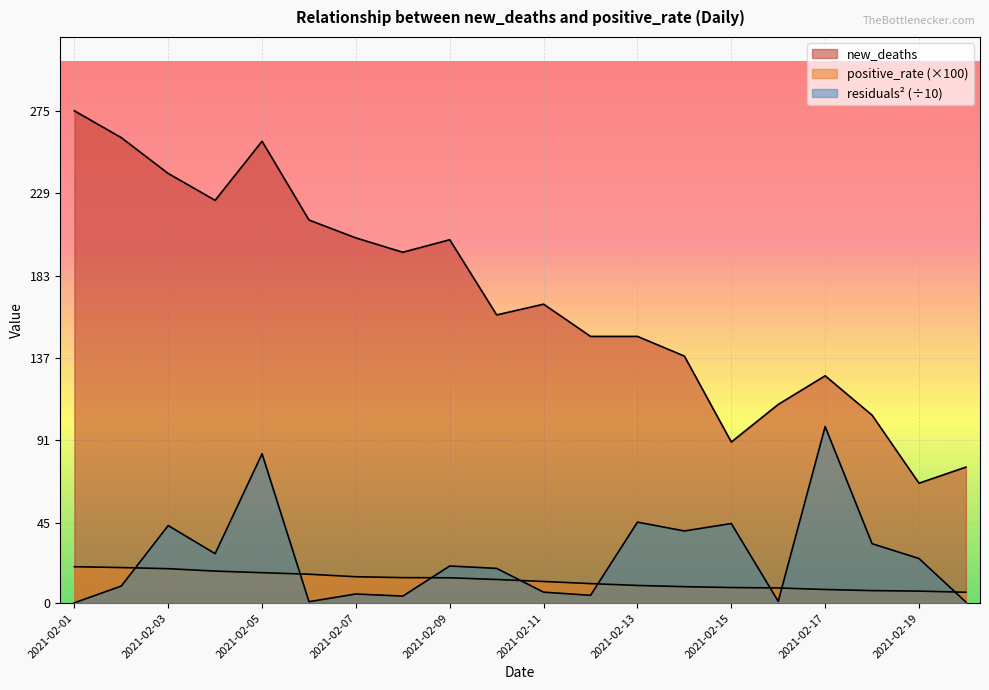

How many lines are shown in the chart?

3